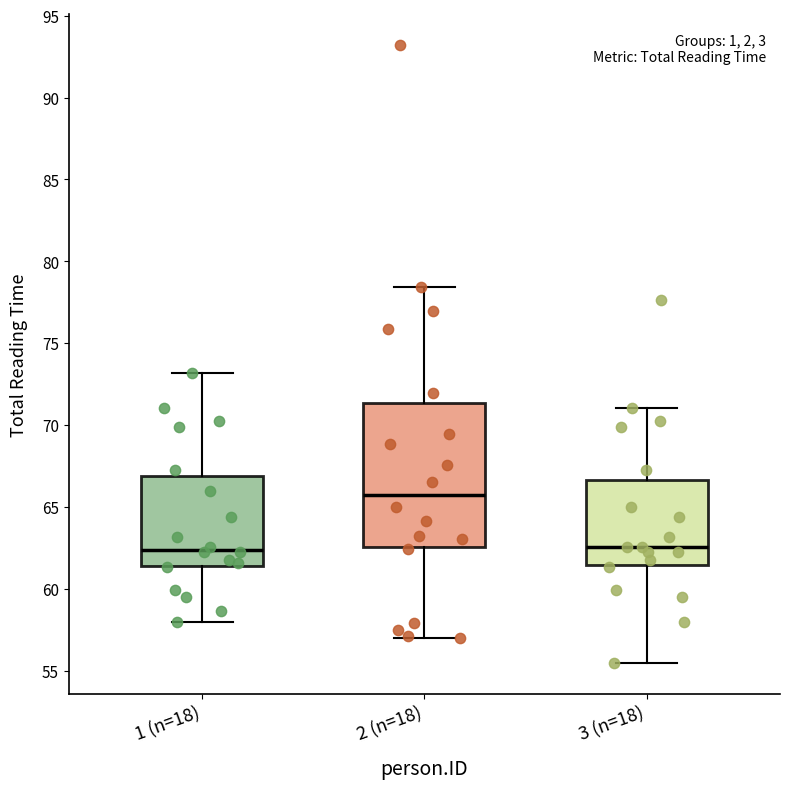

Reading left to right, read every box against the y-axis: the position of its median line, the range the box covers, and the ends of its whiskers. The values are not printed on the chart, so give them approximately, as read against the axis.

1 (n=18): median 62.5, box 61.5 to 67.0, whiskers 58.0 to 73.0
2 (n=18): median 66.0, box 62.5 to 71.5, whiskers 57.0 to 78.5
3 (n=18): median 62.5, box 61.5 to 66.5, whiskers 55.5 to 71.0